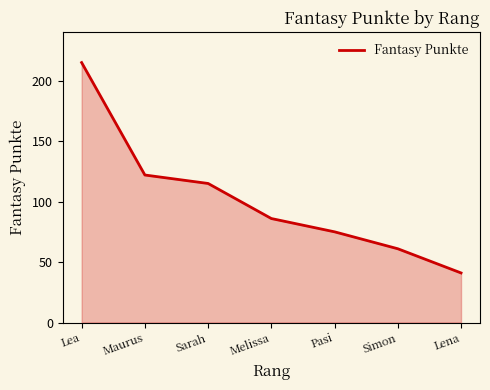

What is the average value?

102